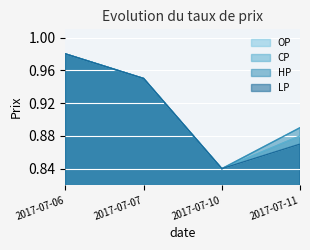

True or false: LP and CP intersect in this chart.

False